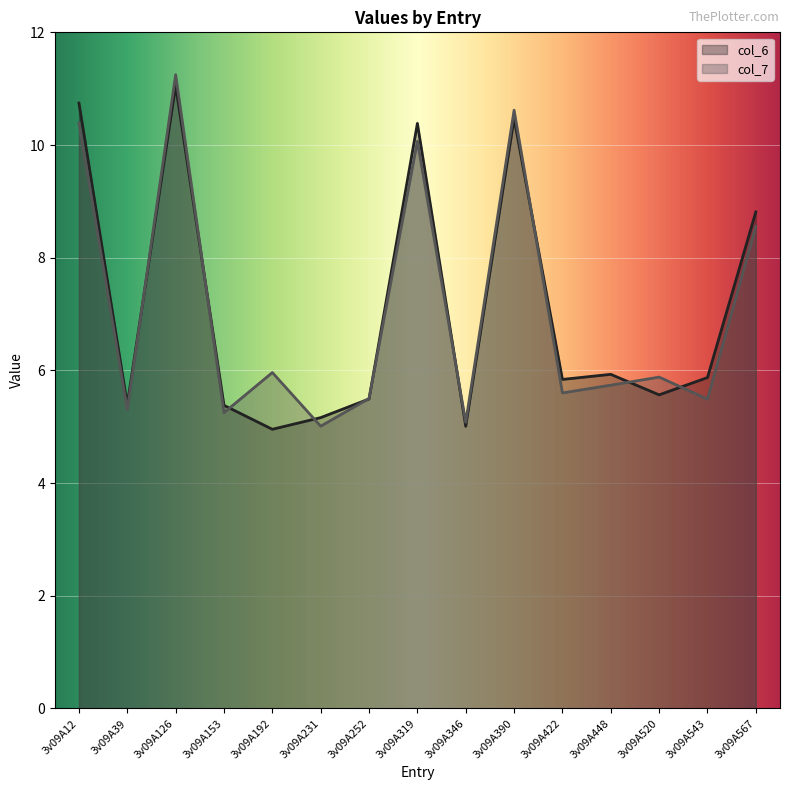

How many lines are shown in the chart?

2